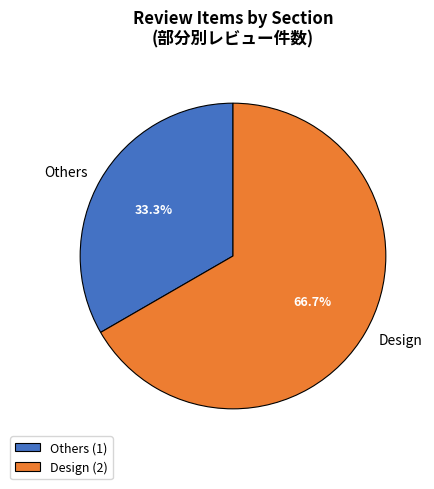

Which category has the biggest portion of the pie?

Design